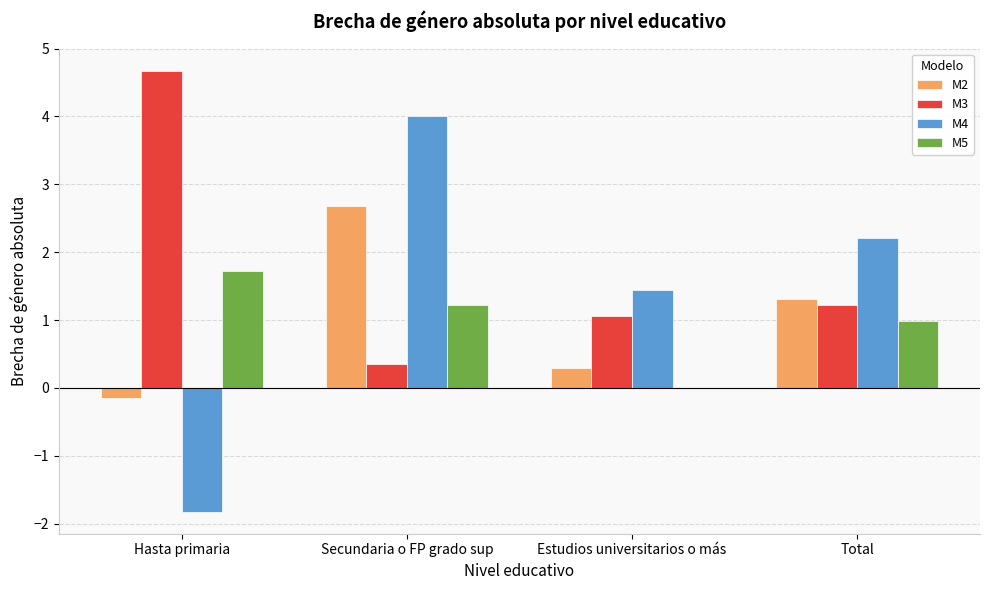

Are the bars grouped side by side (vs. stacked)?

Yes